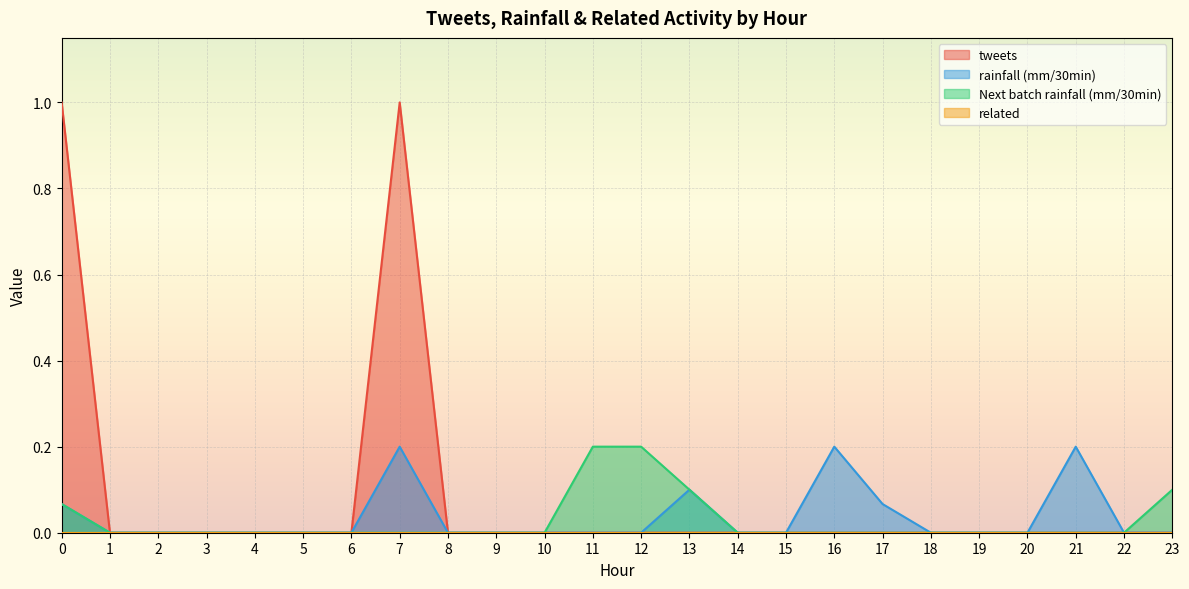

The value of Next batch rainfall (mm/30min) at 9 is 0.1. True or false?

False